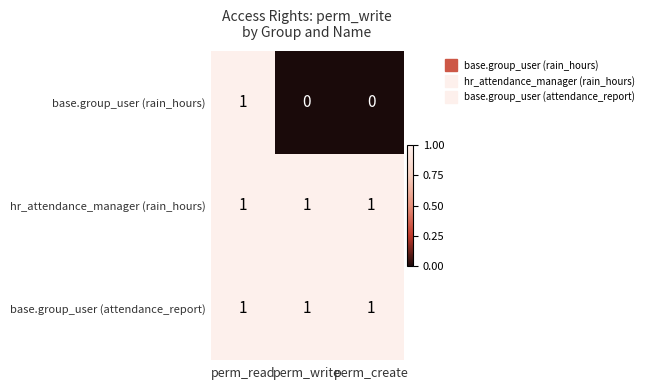

Reading right to left, what are all the values shown in this chart?

base.group_user (rain_hours): 0	0	1
hr_attendance_manager (rain_hours): 1	1	1
base.group_user (attendance_report): 1	1	1